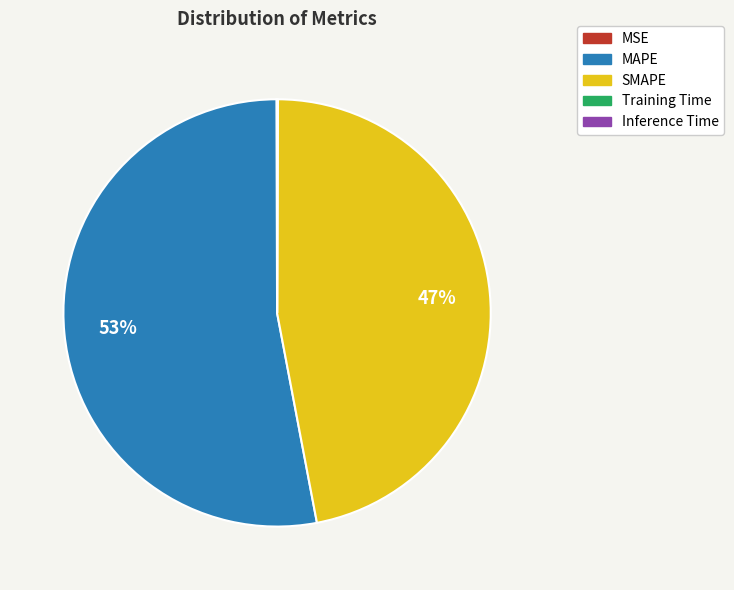

What percentage is the SMAPE slice, to the nearest percent?

47%